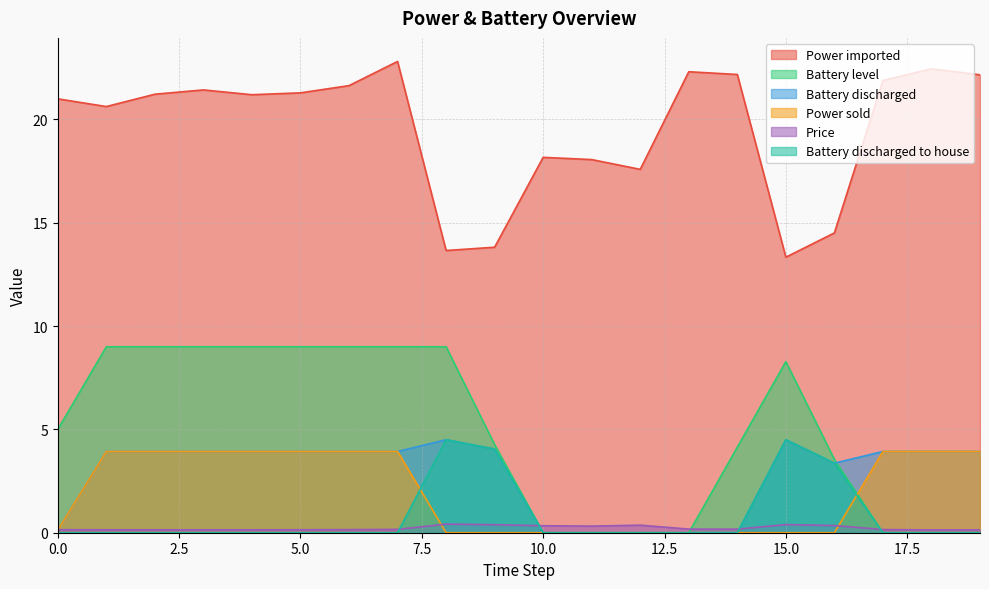

How many values in Battery discharged are above zero?

15